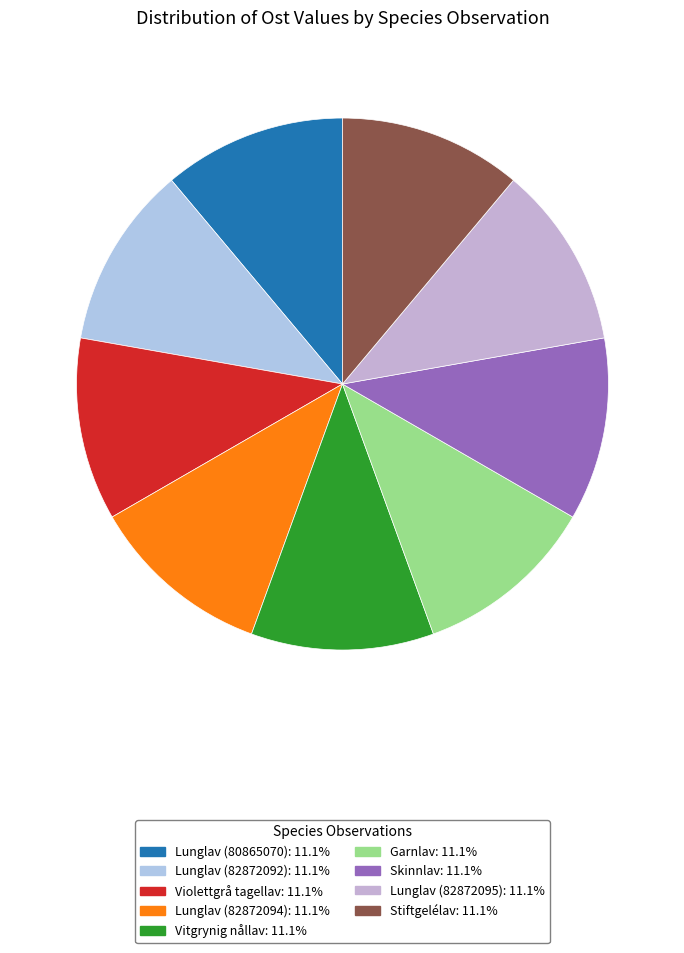

To the nearest percent, what percentage of the pie is Violettgrå tagellav?

11%